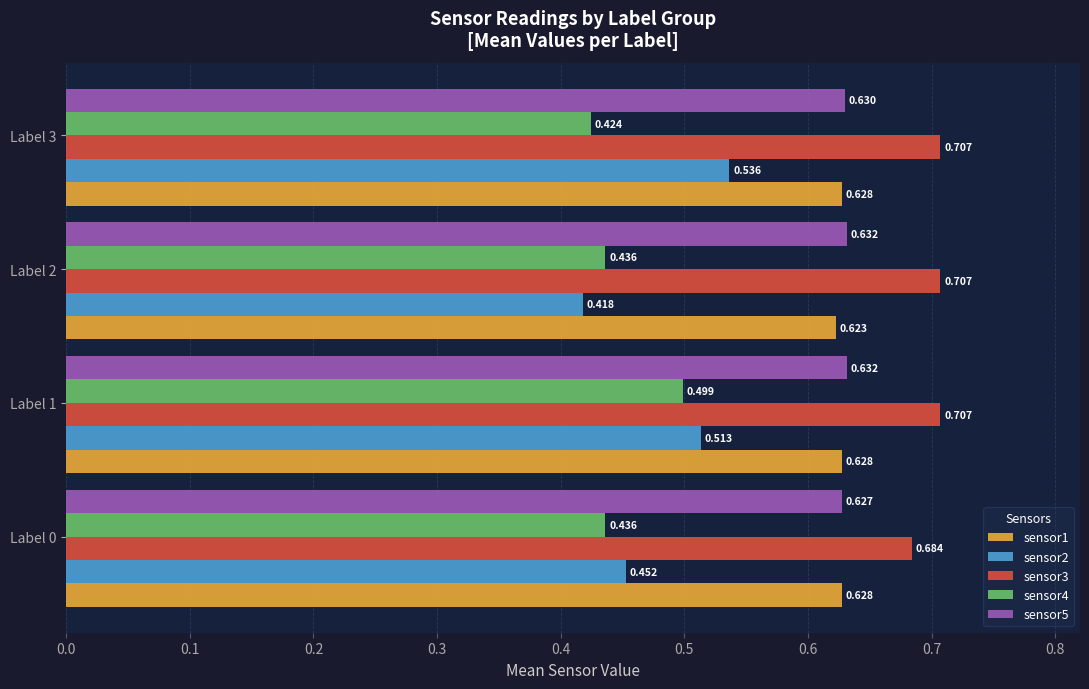

Is the value of sensor2 at Label 3 greater than the value of sensor4 at Label 1?

Yes